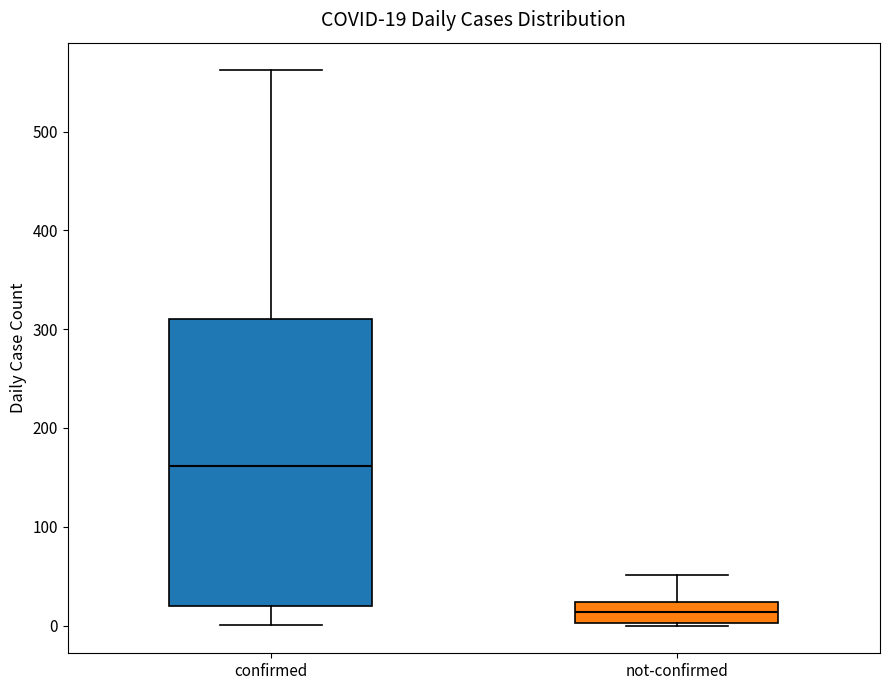

Comparing the boxes themselves (not the whiskers), which one is the tallest?

confirmed